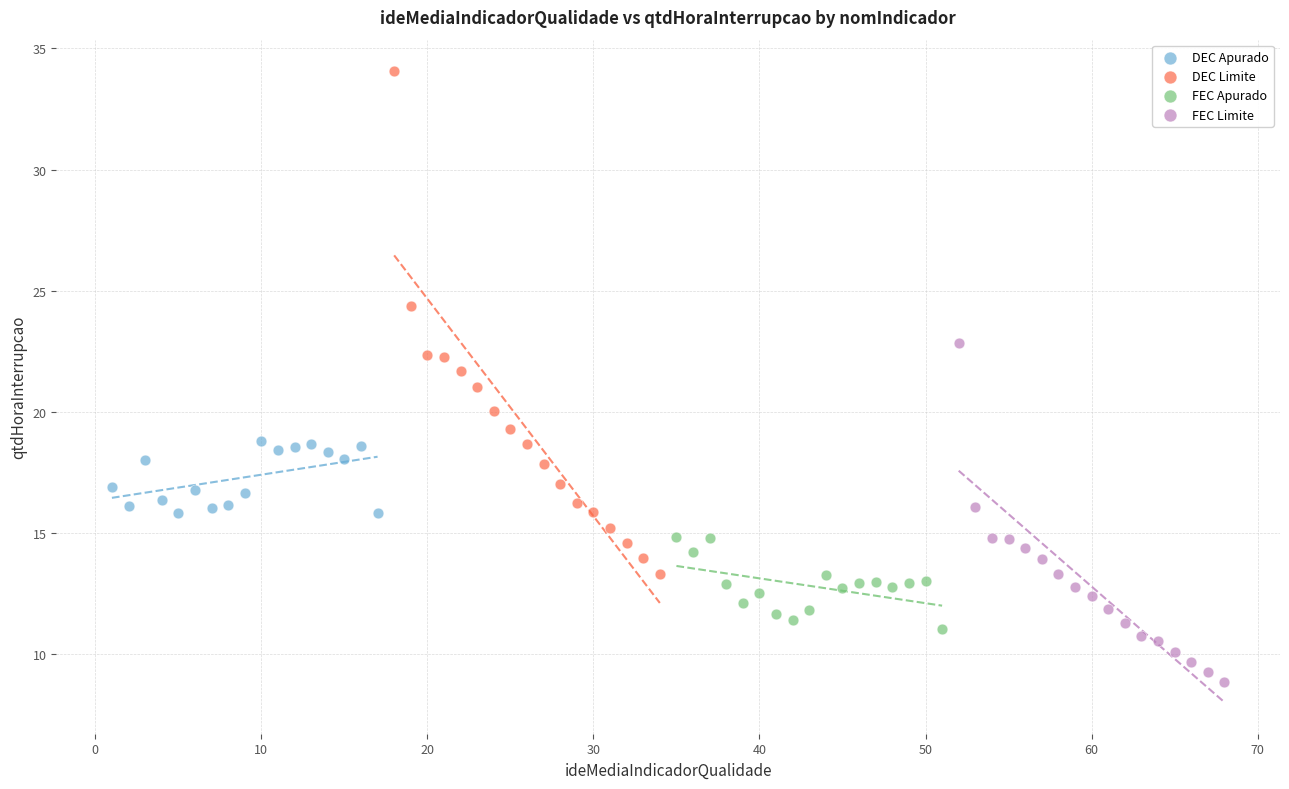

Which series has the widest spread of Y values?

DEC Limite